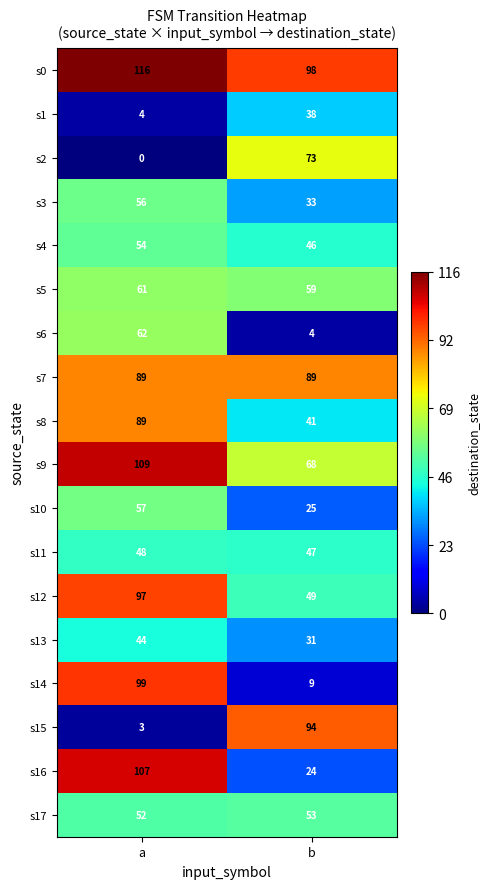

Which series changed the most between a and b?

s15